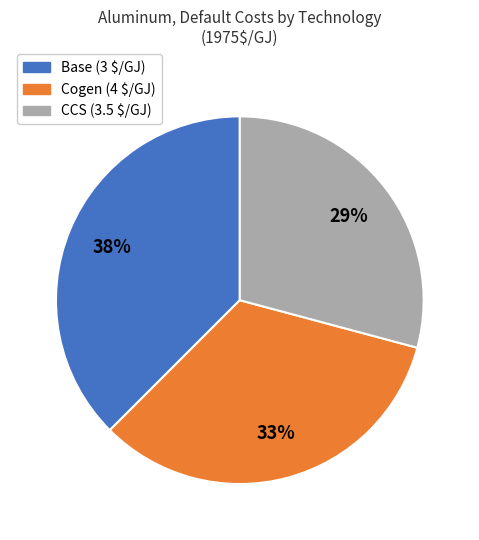

Count the number of slices in the pie.

3